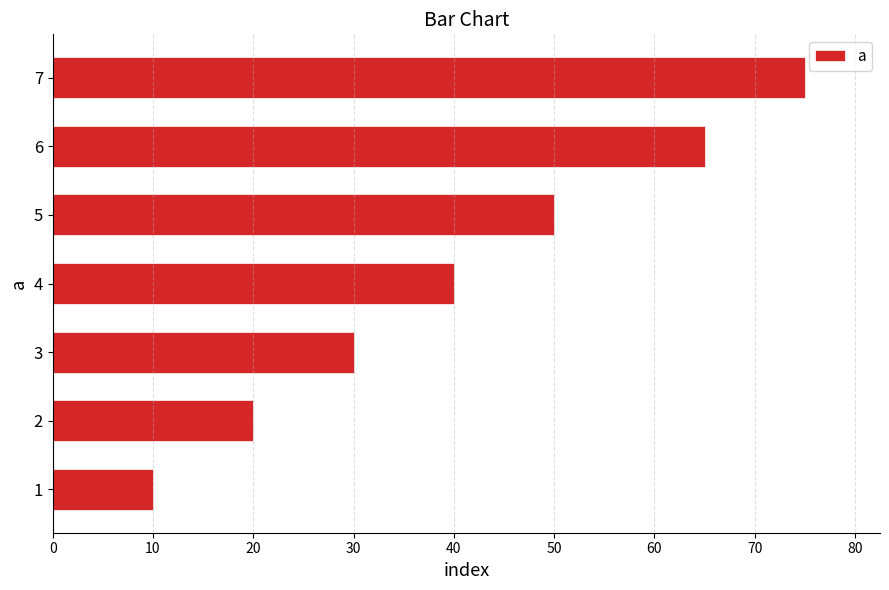

Are the bars horizontal?

Yes